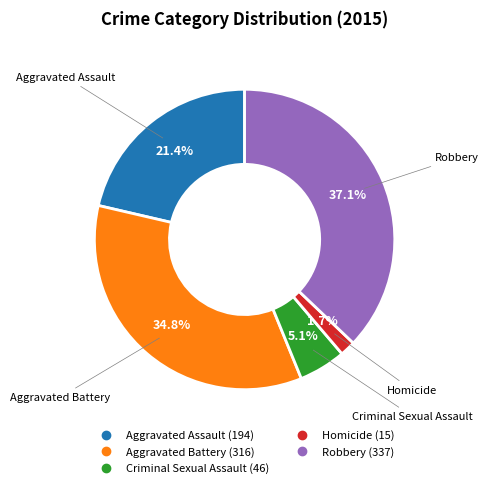

Is Aggravated Battery the majority of the pie?

No